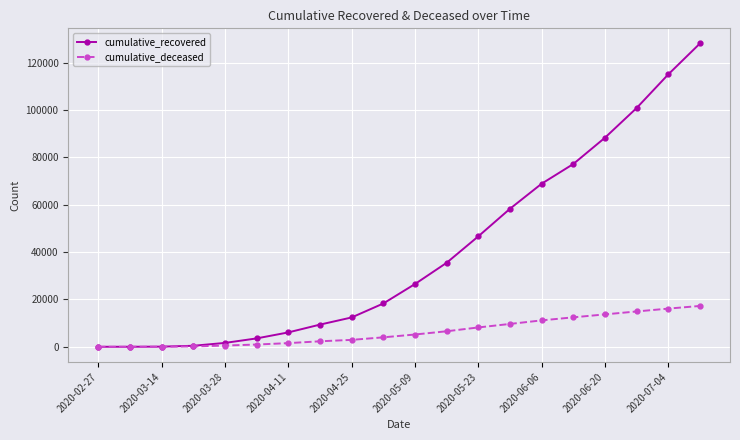

True or false: cumulative_recovered has more than 1 points higher than both neighbors.

False